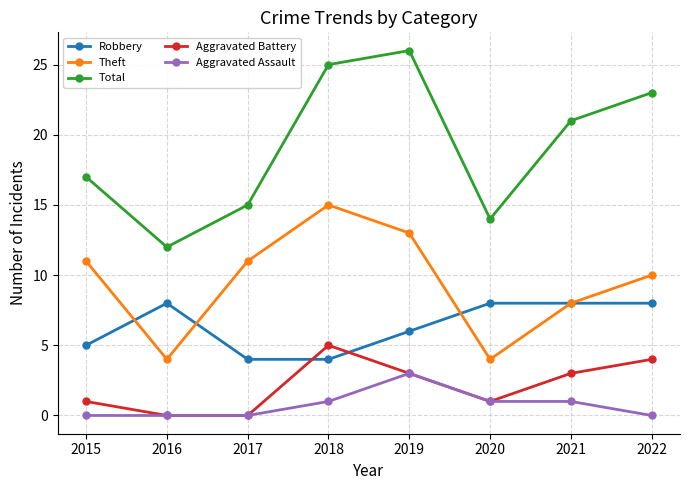

Is it true that Aggravated Assault equals 2 at 2015?

False